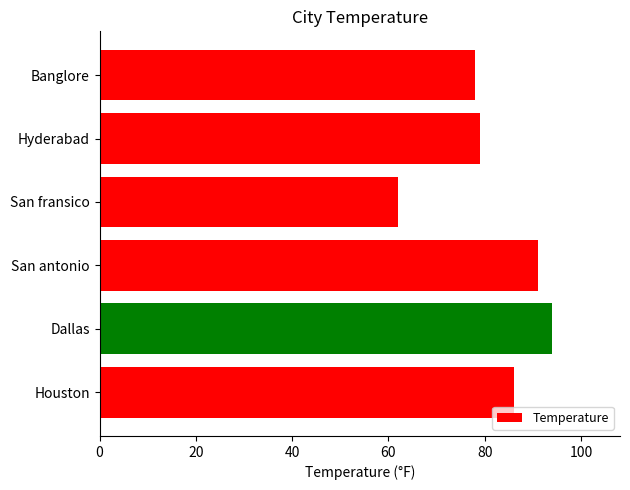

Approximately how many times larger is the value at Banglore compared to Hyderabad?

1.0